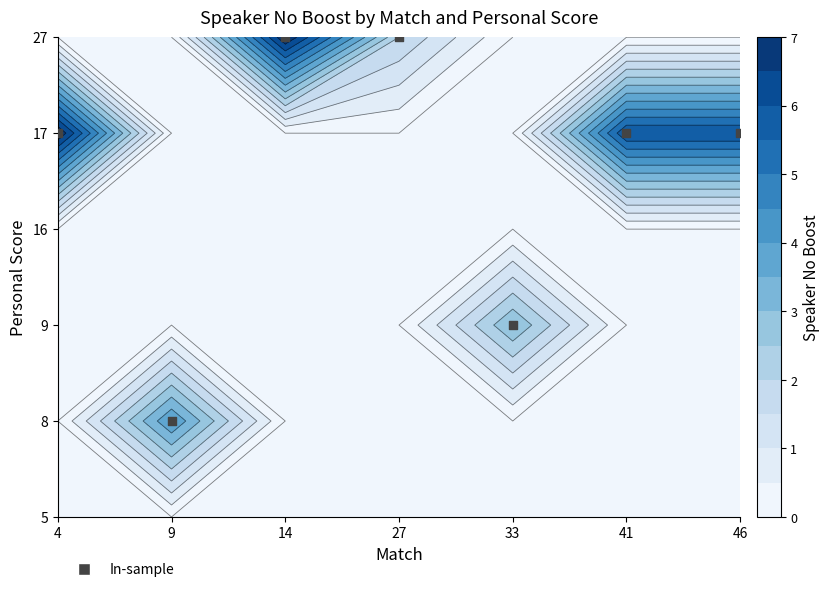

True or false: the data shows 8 at 14.

False